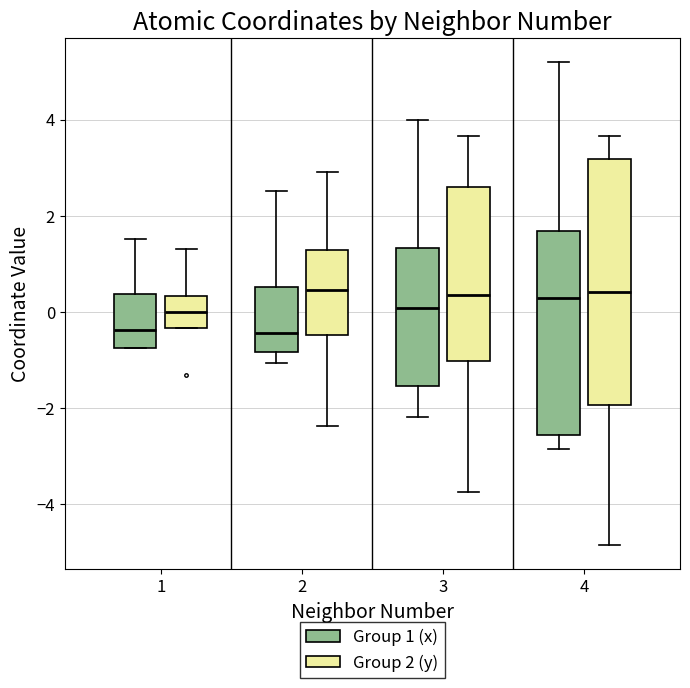

Where is the upper edge of the box for 4 (Group 2 (y)) on the y-axis? The values are not printed on the chart, so give them approximately, as read against the axis.

3.2